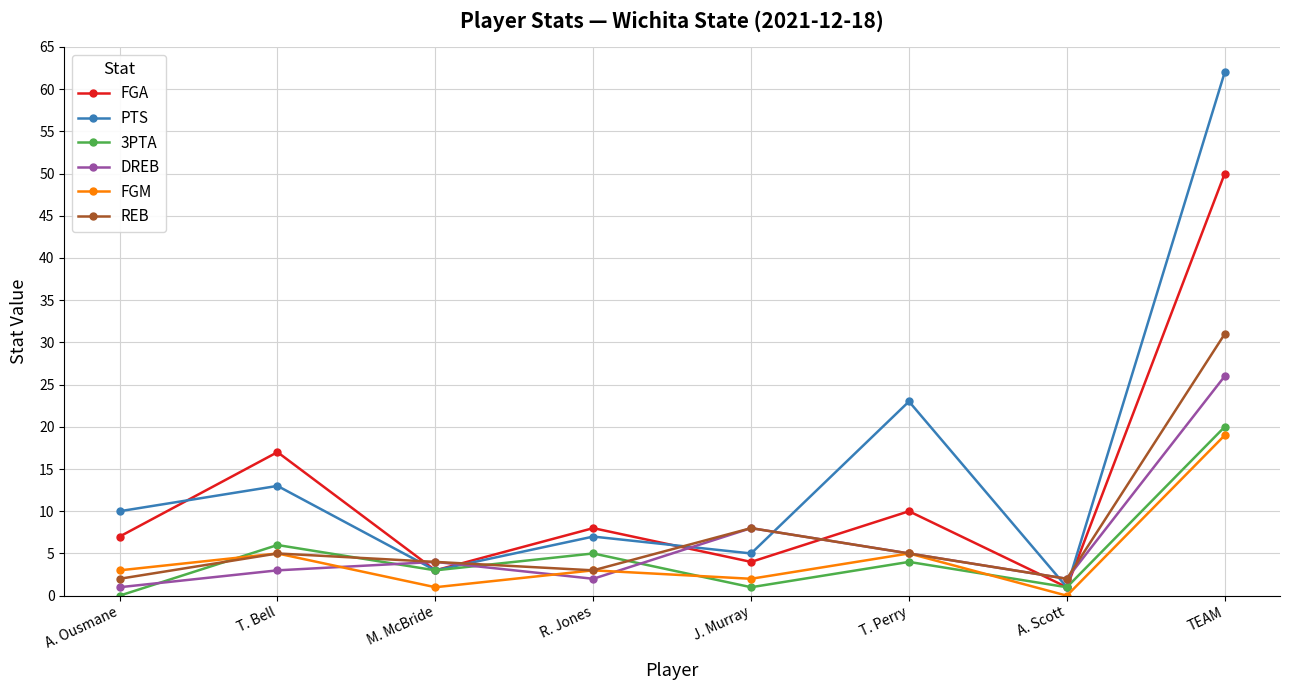

What are all the series names shown in the legend?

FGA, PTS, 3PTA, DREB, FGM, REB